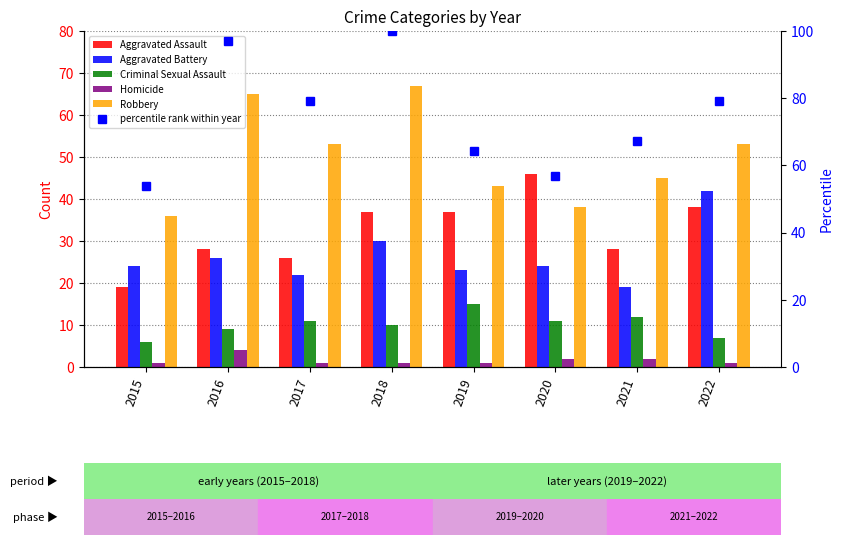

At 2019, list the series in order from smallest to largest.

Homicide, Criminal Sexual Assault, Aggravated Battery, Aggravated Assault, Robbery, percentile rank within year